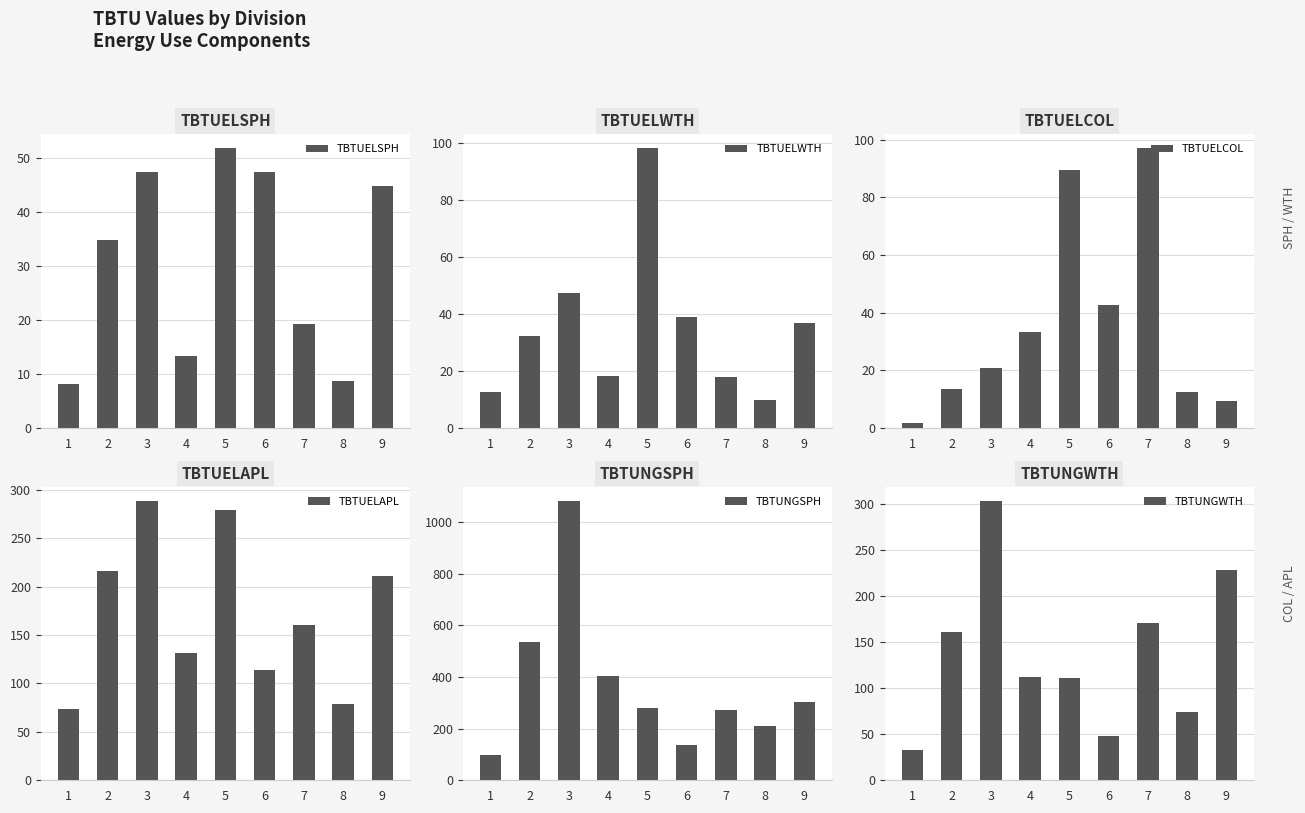

What is the sum of all TBTUELWTH values?

311.4